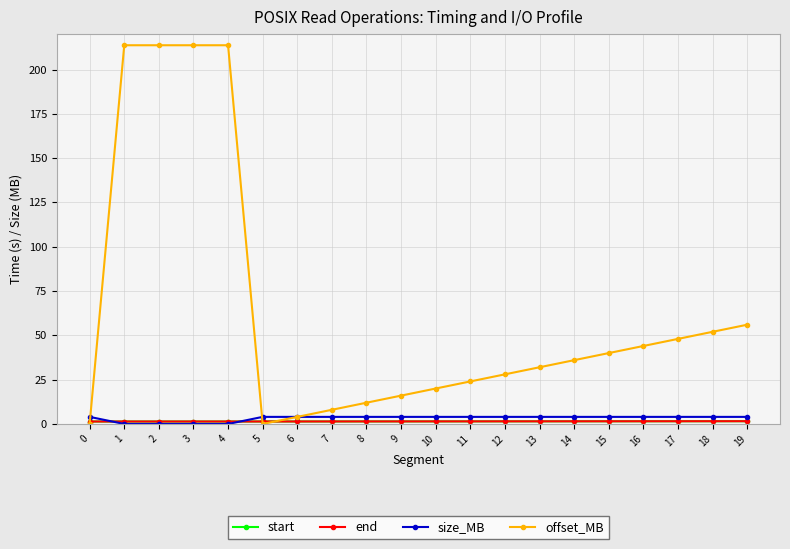

The offset_MB series shows 23.1 at 14. True or false?

False